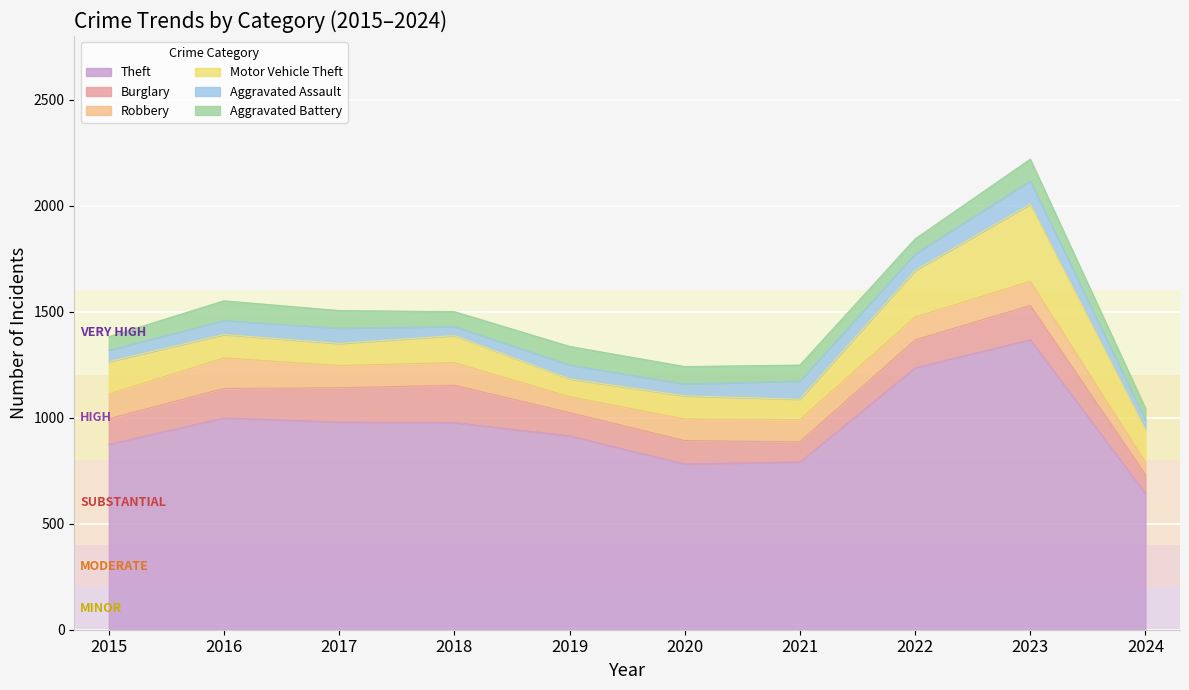

Reading left to right, list all the values displayed in this chart.

Theft: 874	999	979	977	914	782	791	1235	1368	642
Burglary: 121	139	162	176	110	110	95	132	161	89
Robbery: 117	144	105	107	75	102	105	108	114	59
Motor Vehicle Theft: 152	110	104	127	84	109	96	219	364	154
Aggravated Assault: 54	66	72	43	65	56	86	78	110	45
Aggravated Battery: 64	93	83	70	88	82	75	71	102	55